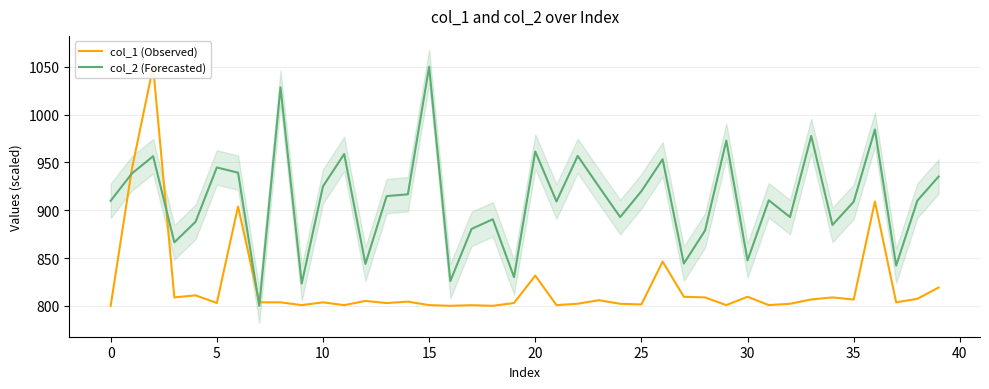

Is it true that col_2 (Forecasted) equals 908.8 at 35?

True